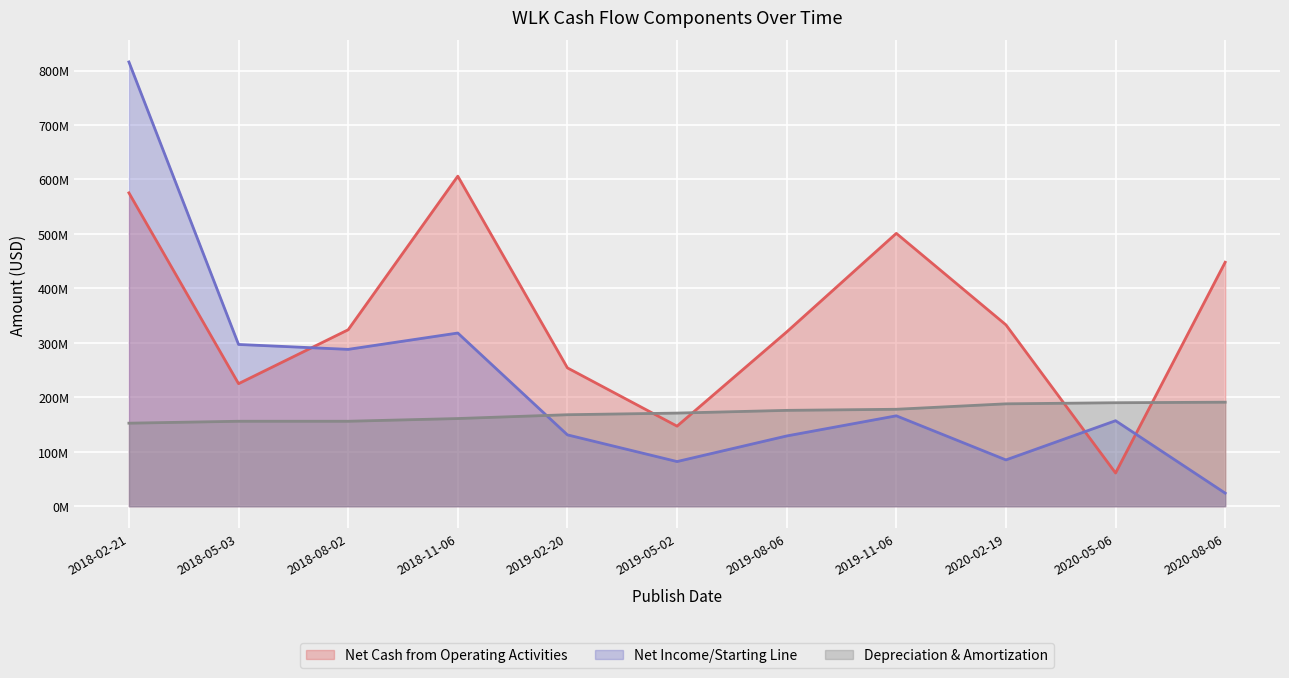

How many series are shown in this chart?

3